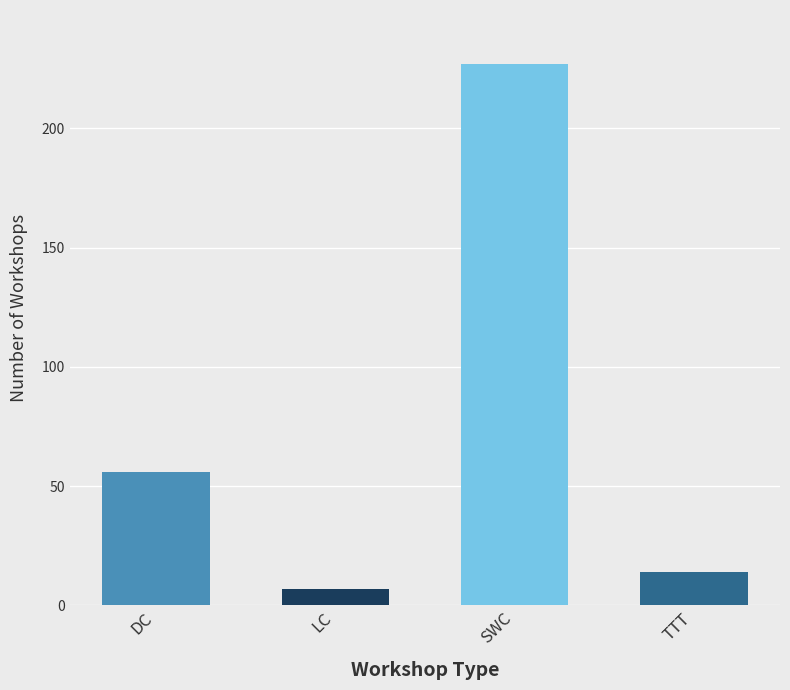

What is the value of the 2nd bar from the left?

7